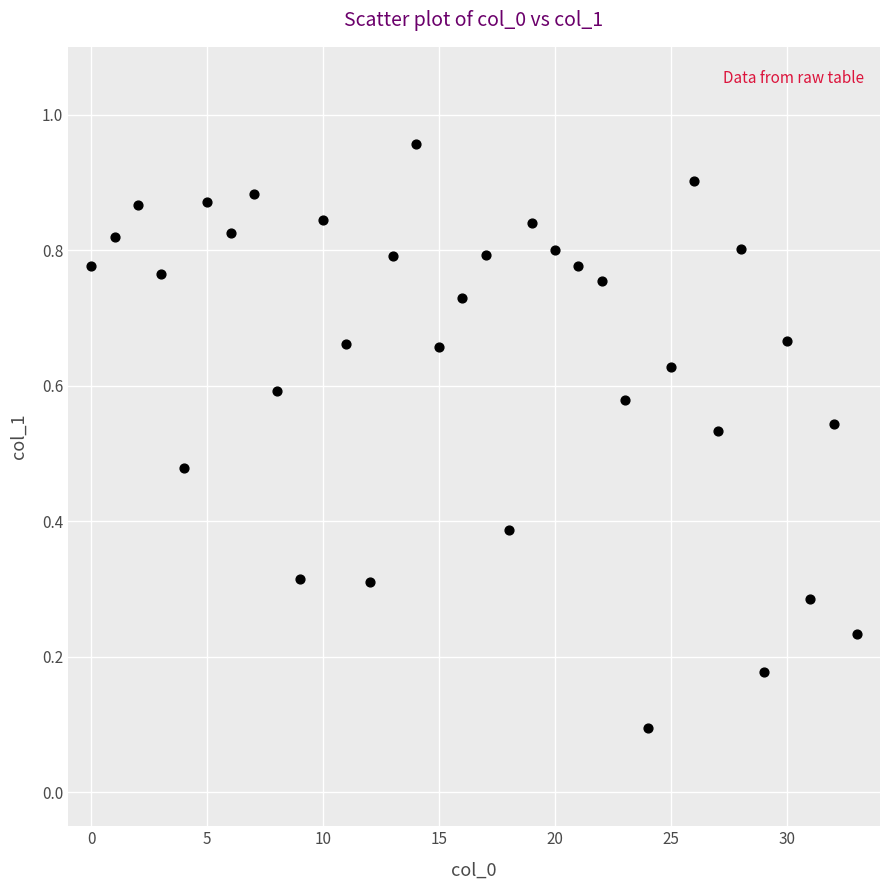

How many points are shown in the scatter plot?

34